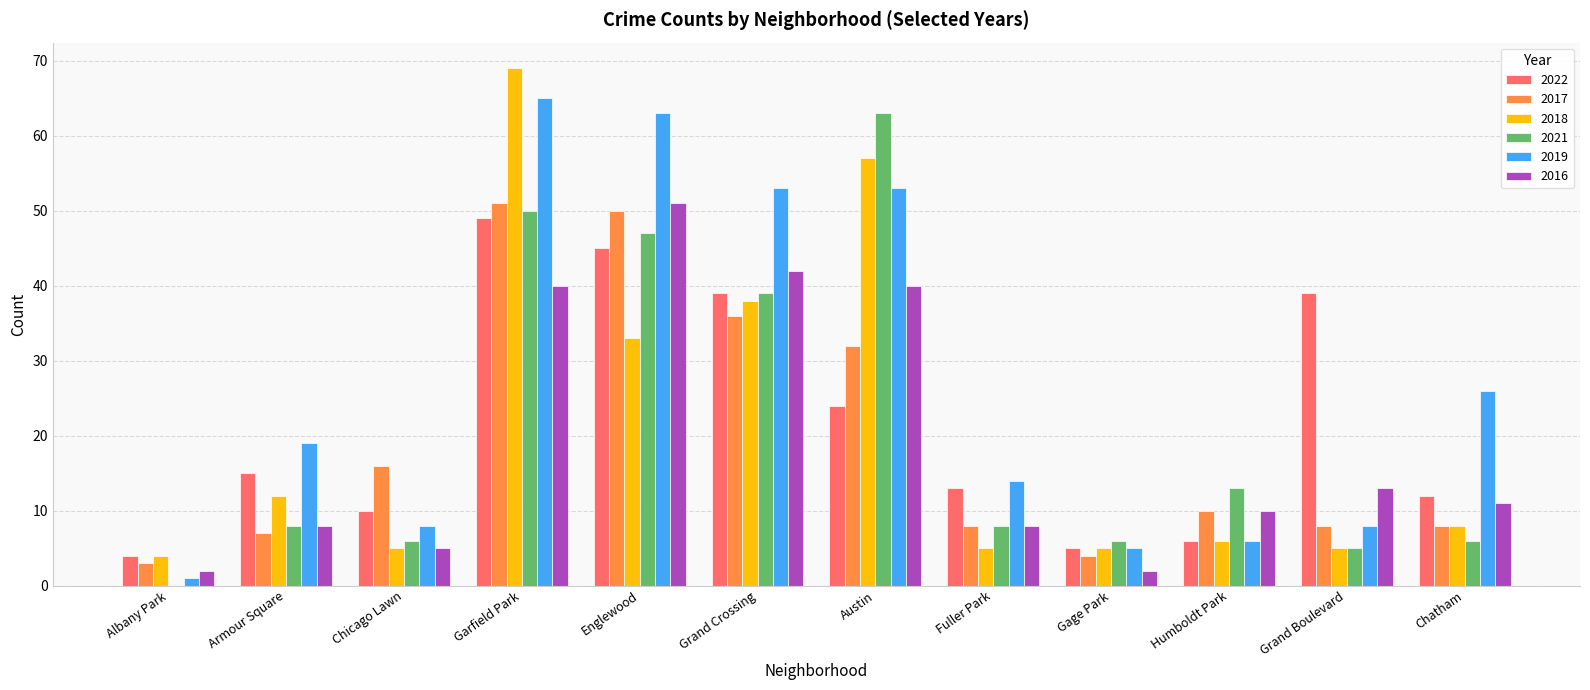

Which series has the largest total across all categories?

2019